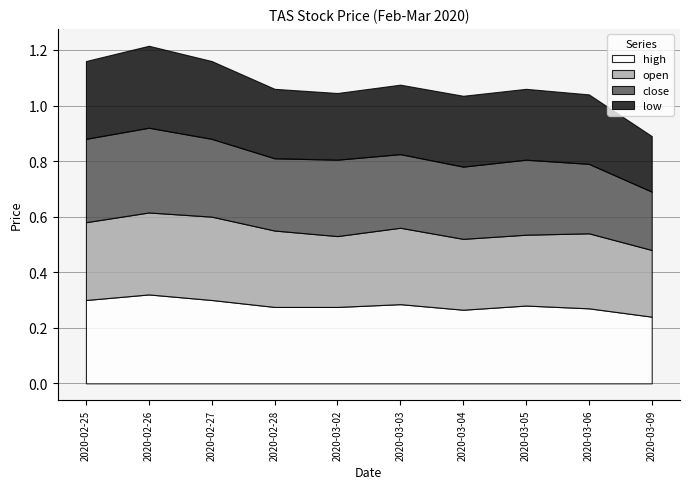

True or false: close has more than 1 interior local peaks.

True